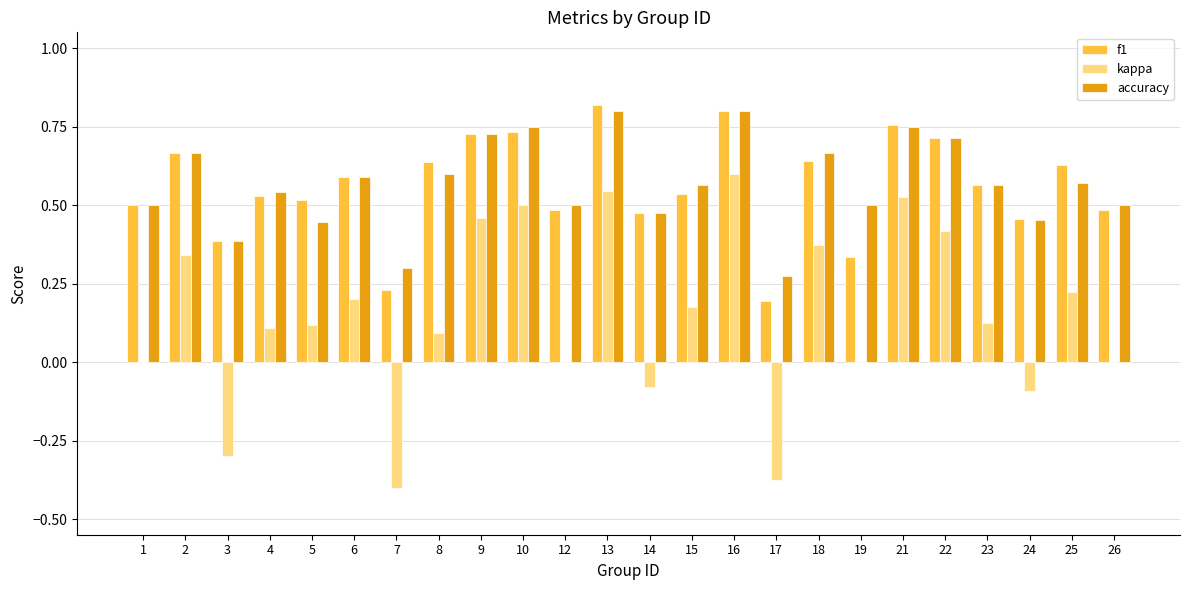

Is it true that f1 equals 0.7 at 10?

True